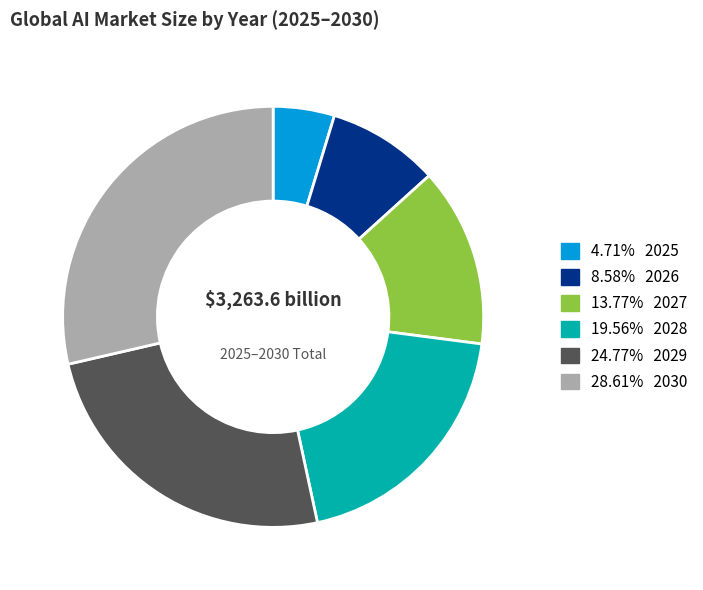

Is there a majority slice in this chart?

No